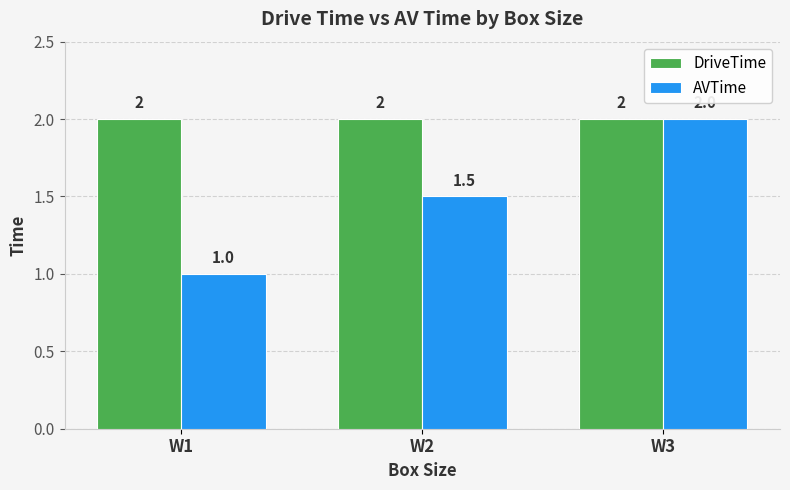

Which series has the widest spread of values?

AVTime